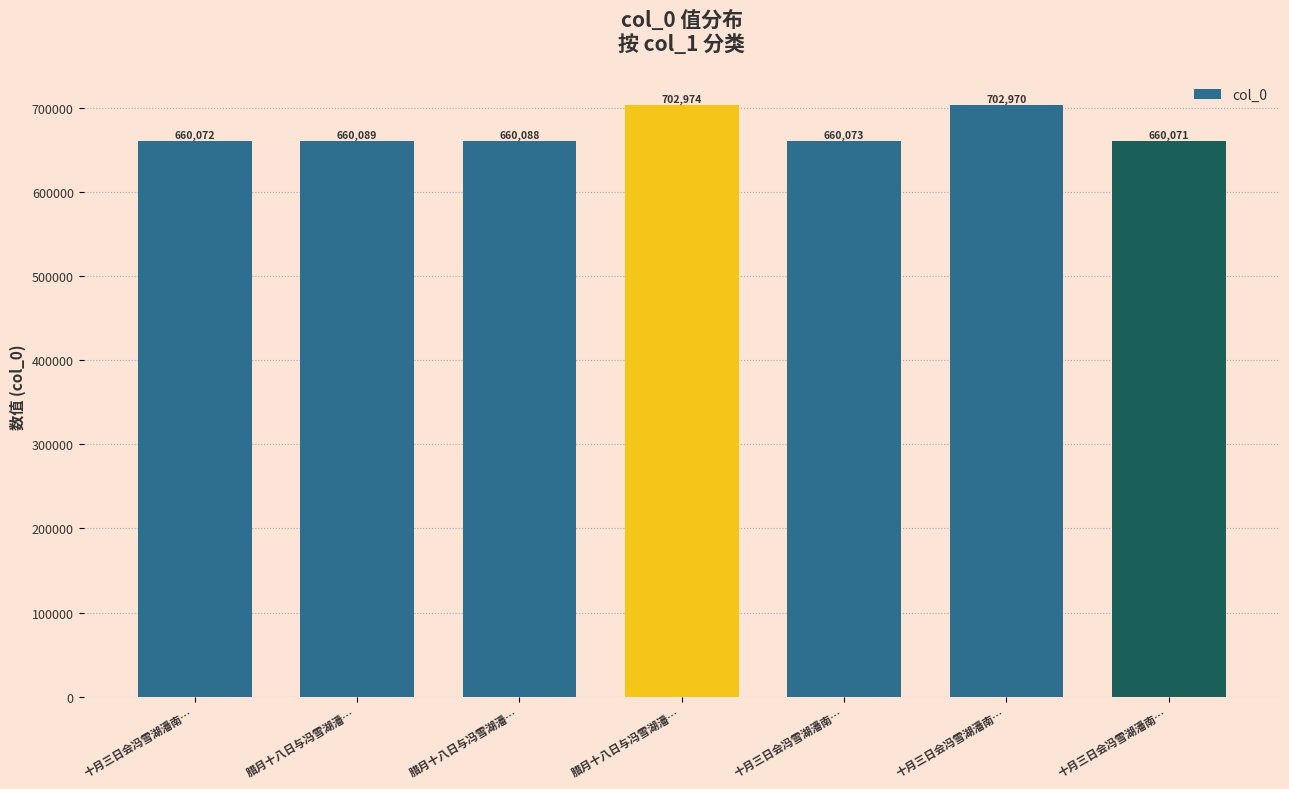

Where is the data nearest to the value 681522?

腊月十八日与冯雪湖潘…